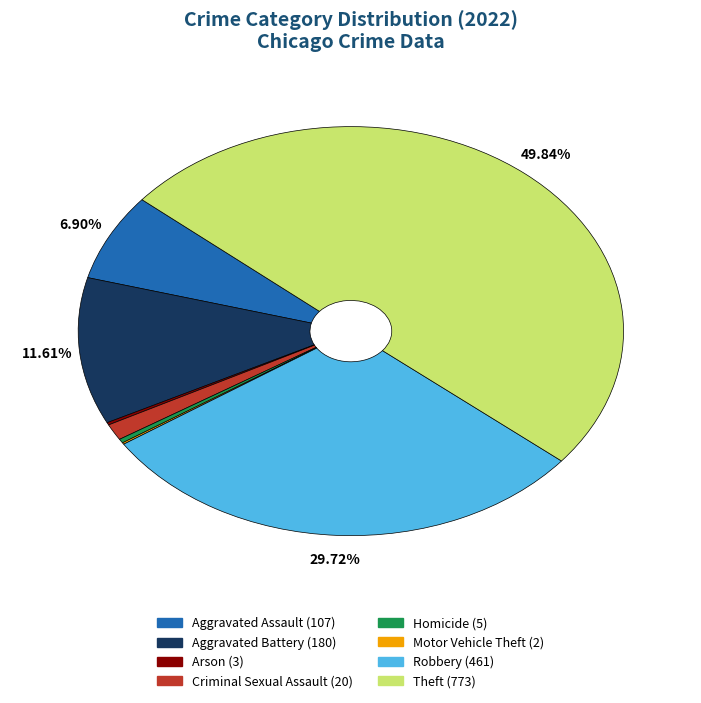

Combined, do Homicide and Aggravated Assault account for over 50%?

No